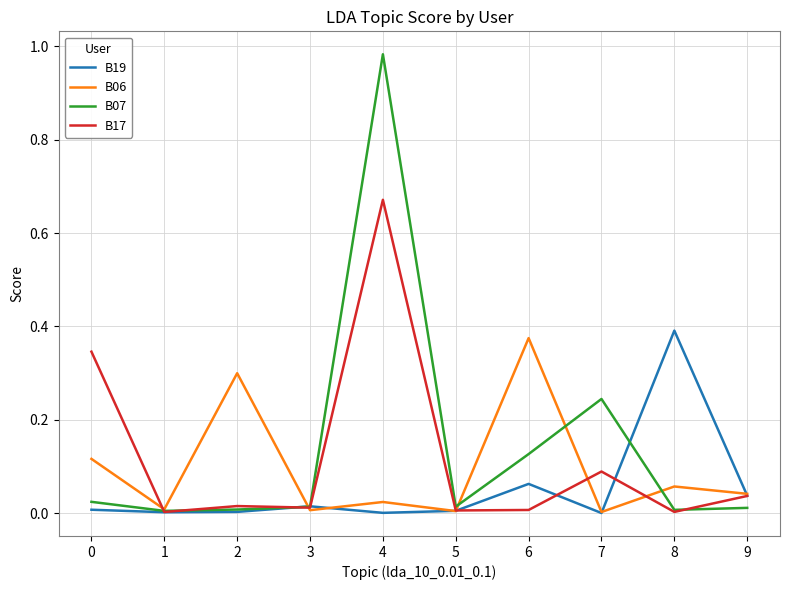

Count the number of categories in the chart.

10